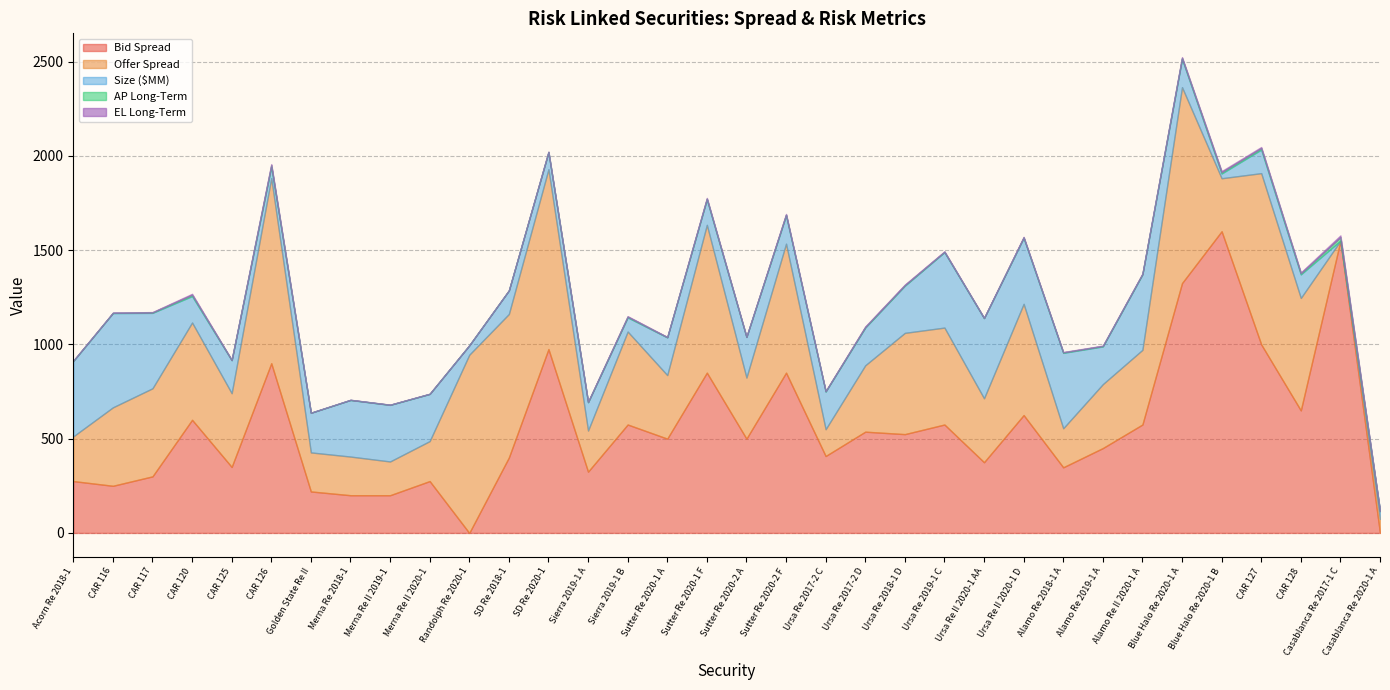

True or false: Size ($MM) has more than 1 points higher than both neighbors.

True